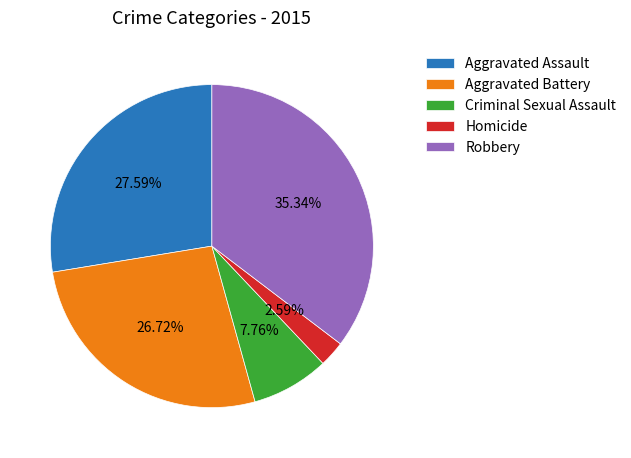

Does any single category account for the majority?

No